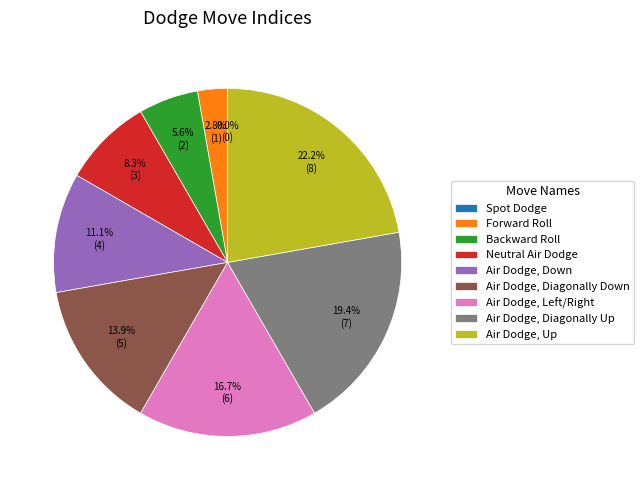

How many slices are in this pie chart?

9